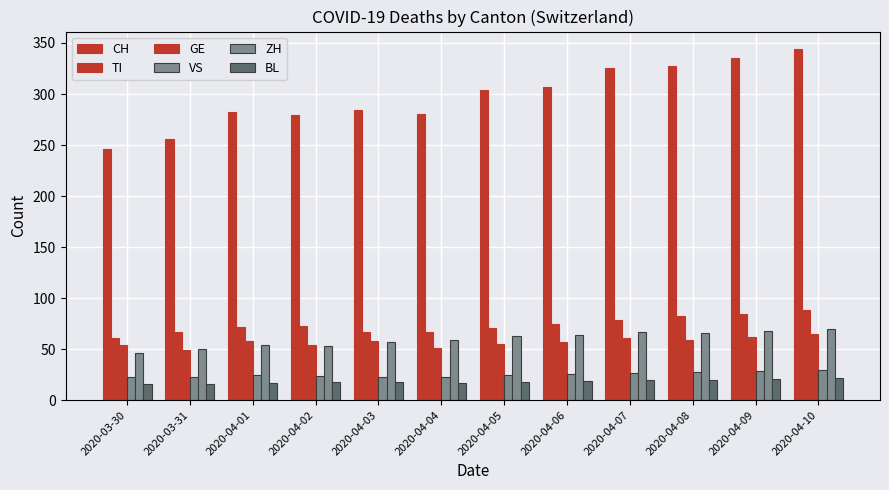

What is the difference between the TI values at 2020-04-08 and 2020-04-05?

11